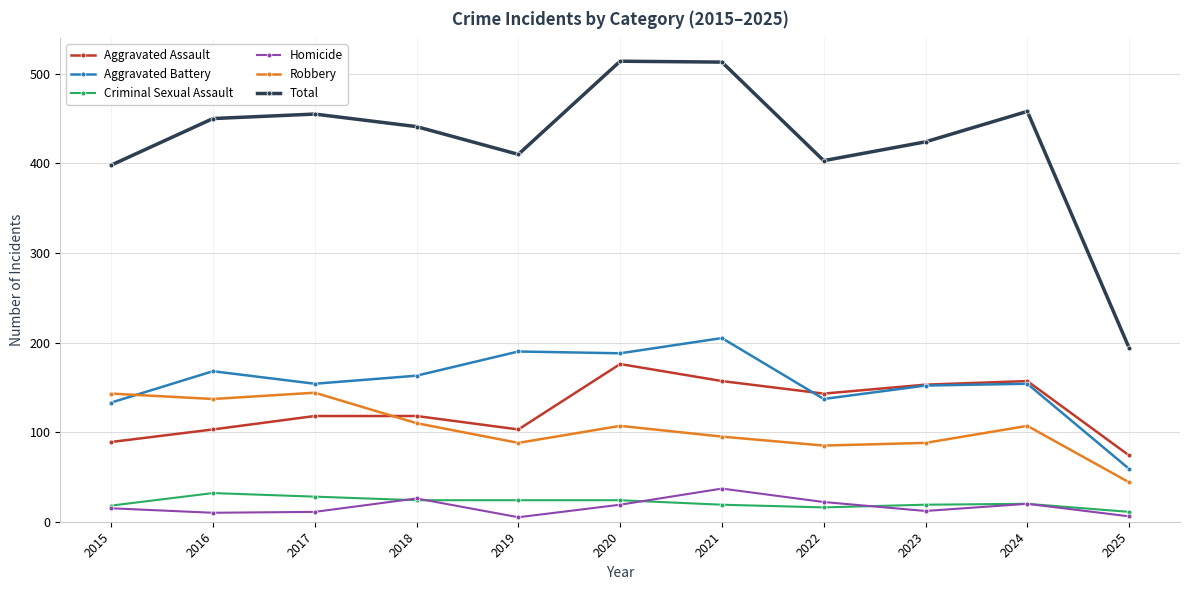

Which series has the largest total across all categories?

Total